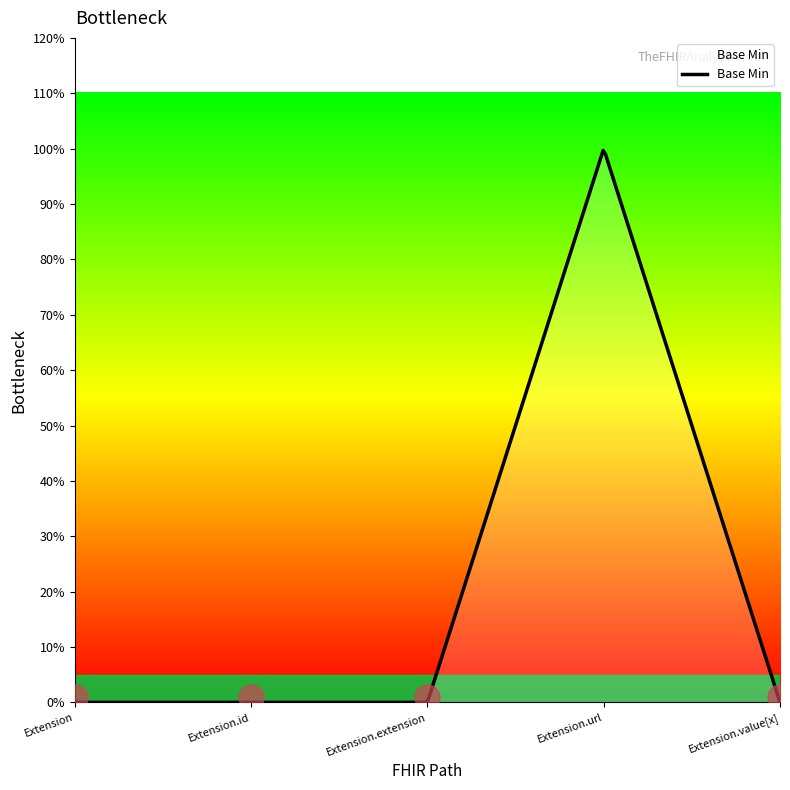

Does the chart have visible grid lines?

No